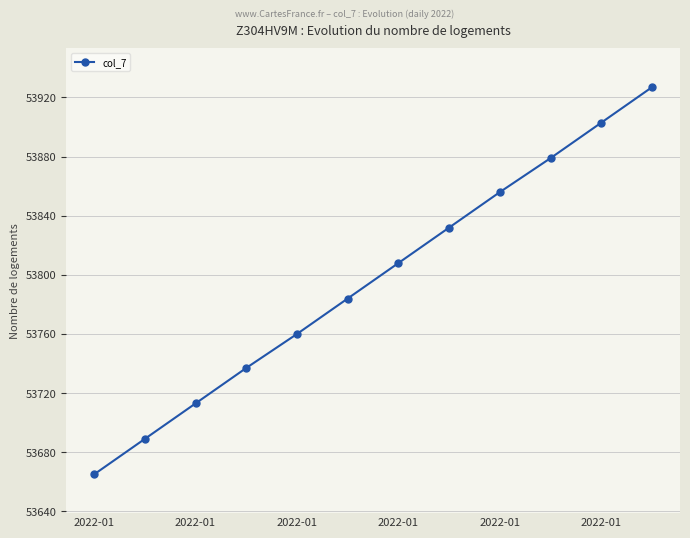

What is the sum of all values?

645553